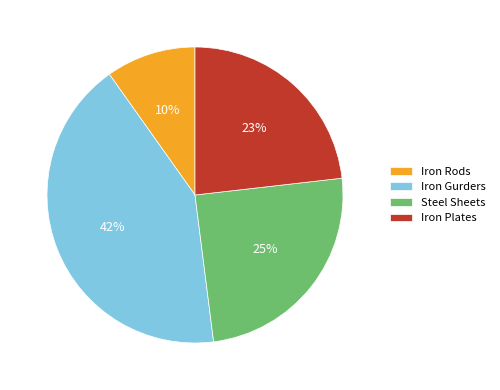

Do Iron Gurders and Steel Sheets together represent more than half of the pie?

Yes